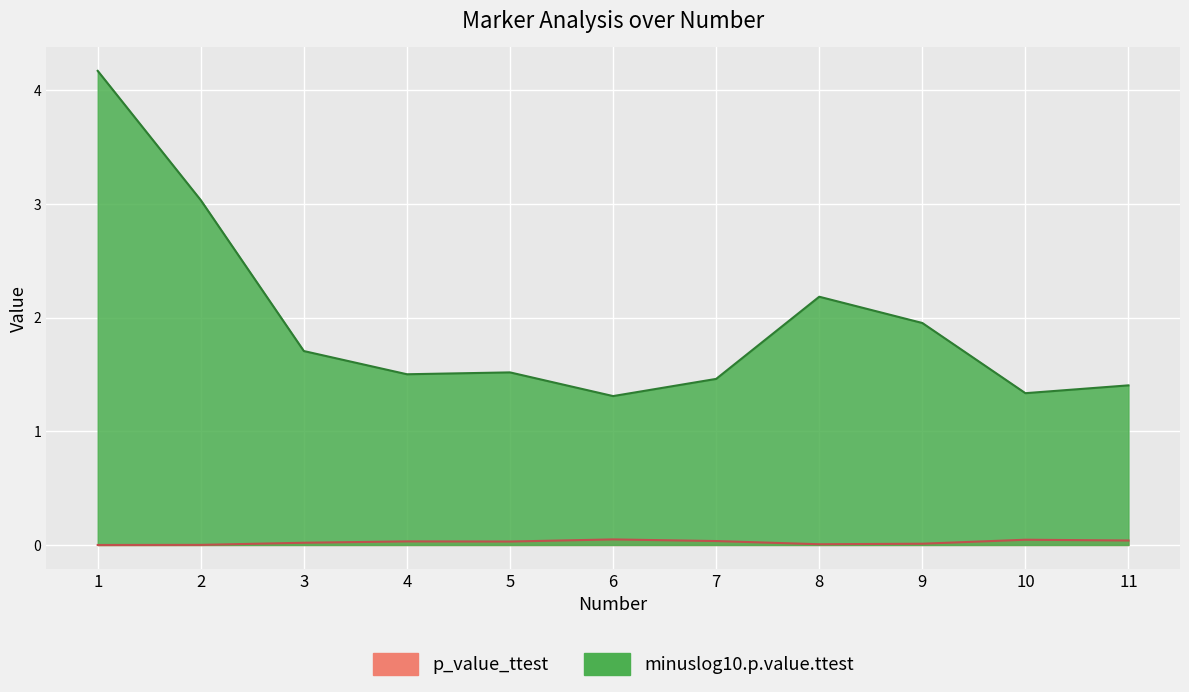

Reading left to right, extract all data points from this chart.

p_value_ttest: 1=0.0	2=0.0	3=0.0	4=0.0	5=0.0	6=0.0	7=0.0	8=0.0	9=0.0	10=0.0	11=0.0
minuslog10.p.value.ttest: 1=4.2	2=3.0	3=1.7	4=1.5	5=1.5	6=1.3	7=1.5	8=2.2	9=2.0	10=1.3	11=1.4